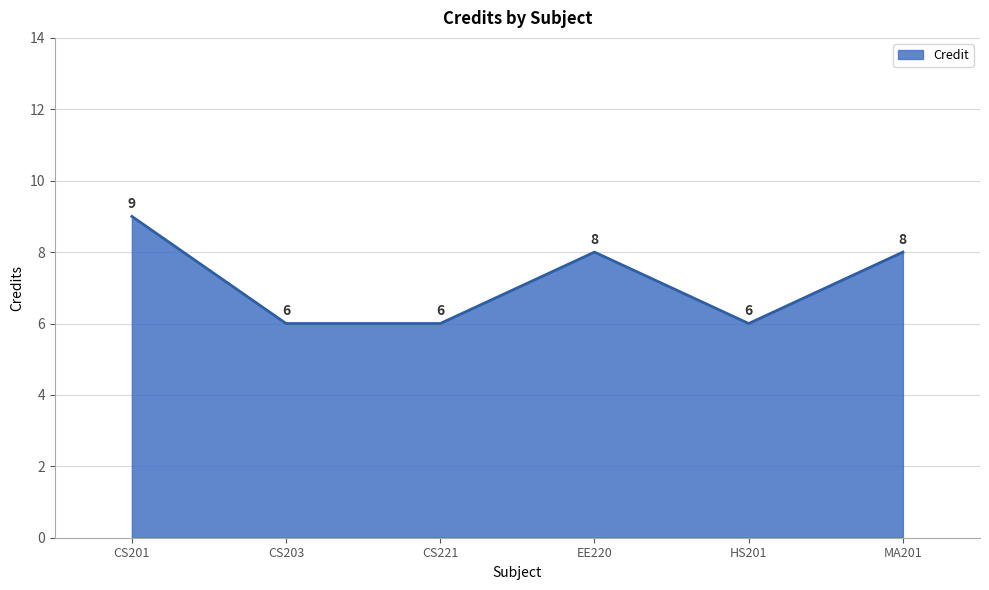

How many distinct data groups are displayed?

1